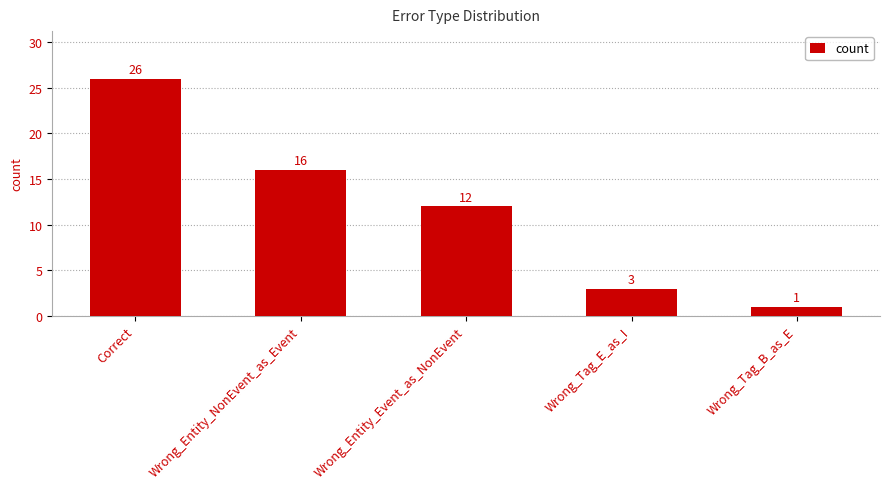

What is the change in value from Wrong_Entity_NonEvent_as_Event to Wrong_Tag_E_as_I?

-13